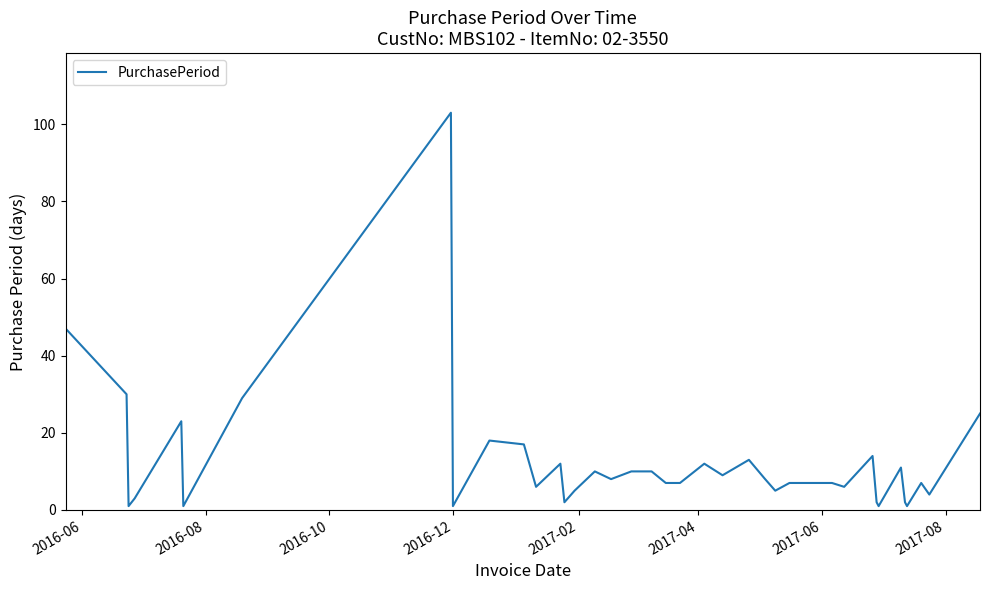

What is the maximum value shown in the chart?

103